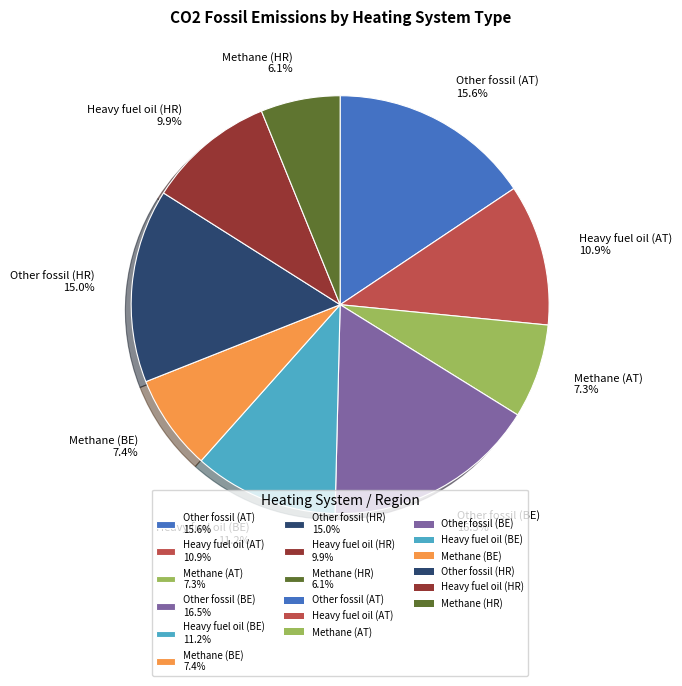

What is the smallest slice in the pie chart?

Methane heating system (HR)